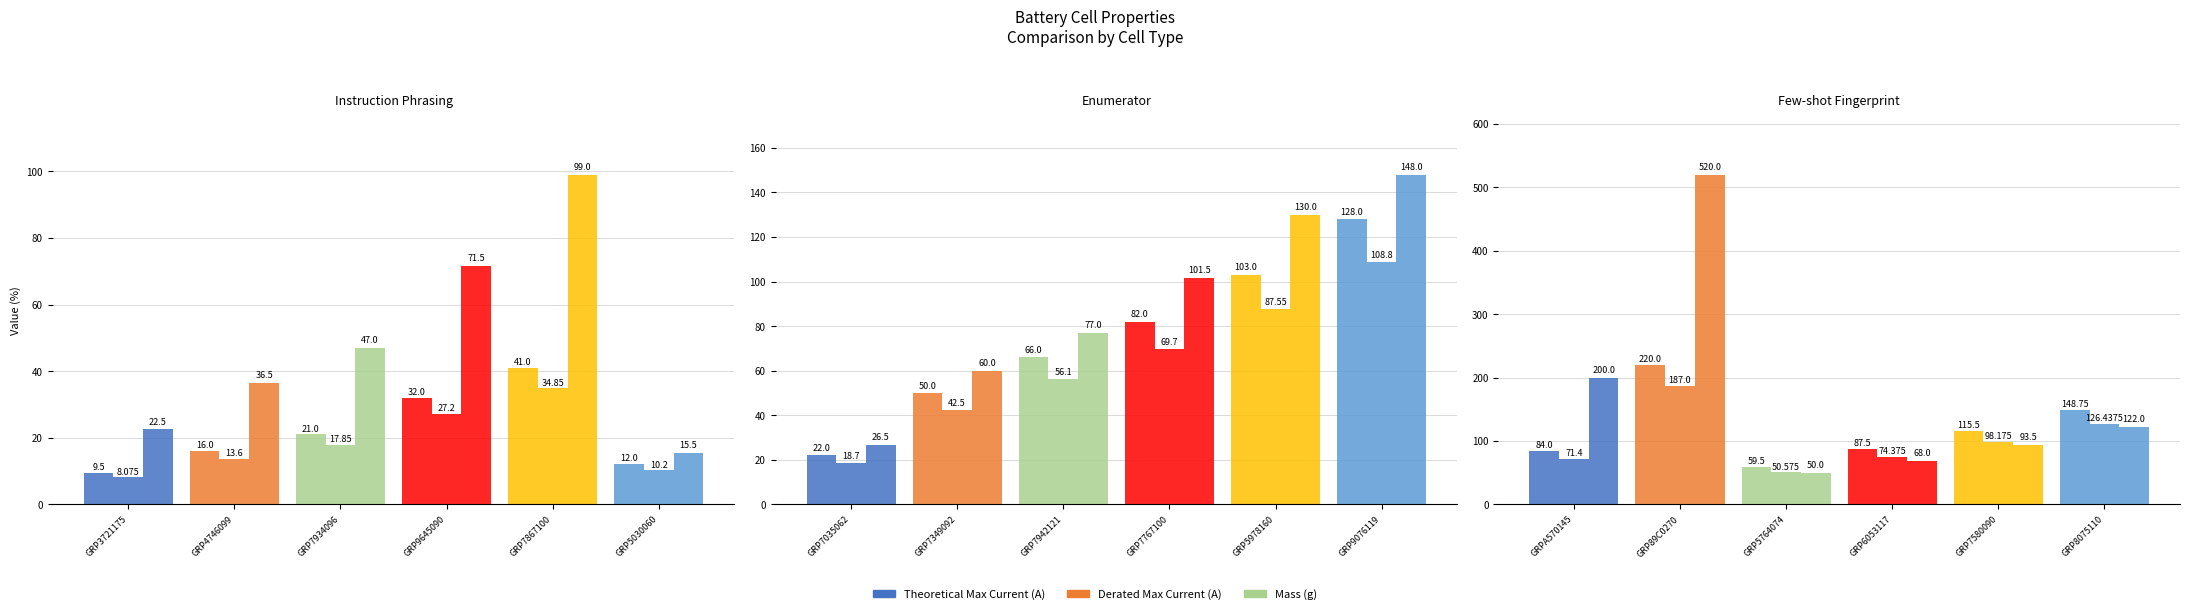

What position from the right is GRP89C0270?

5